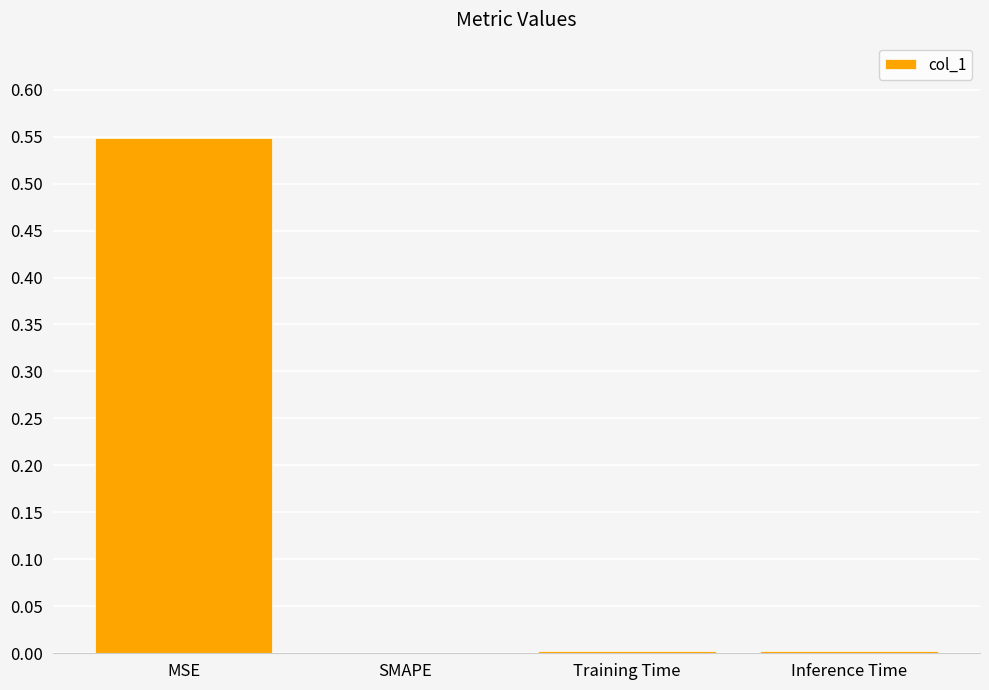

Are the bars horizontal?

No